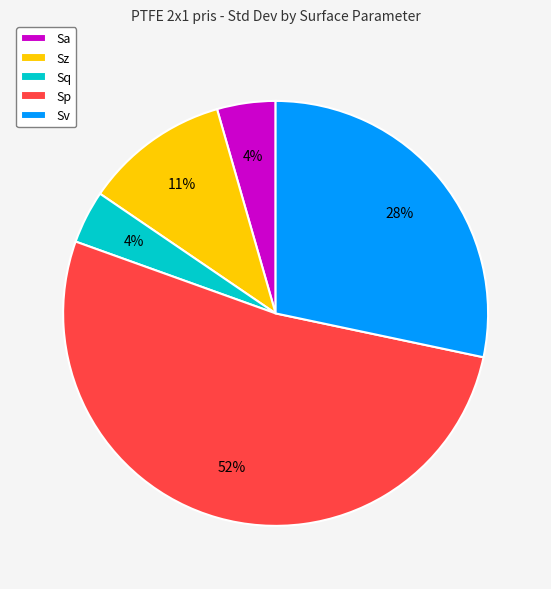

How many segments does this pie chart have?

5